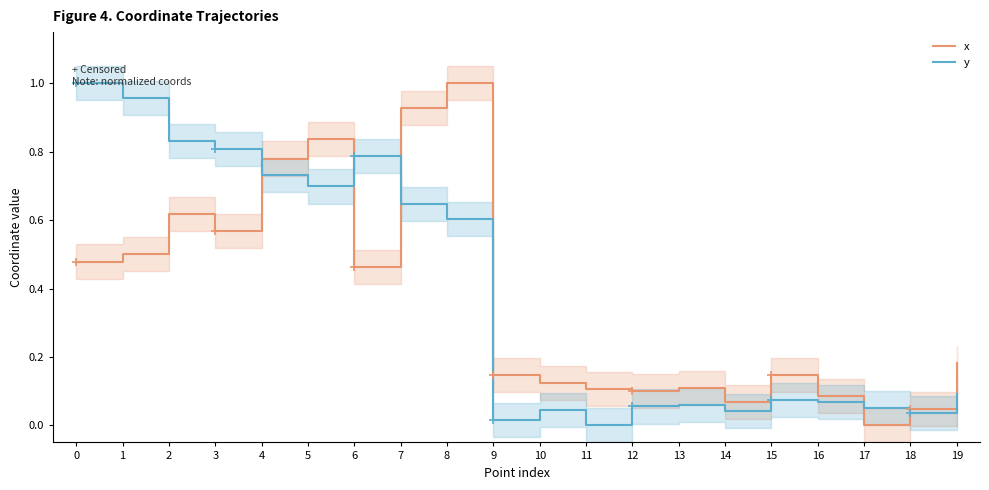

Between 14 and 4, which is larger?

4